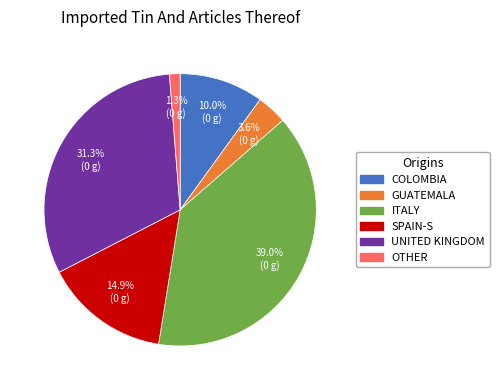

Which category has the smallest portion of the pie?

OTHER